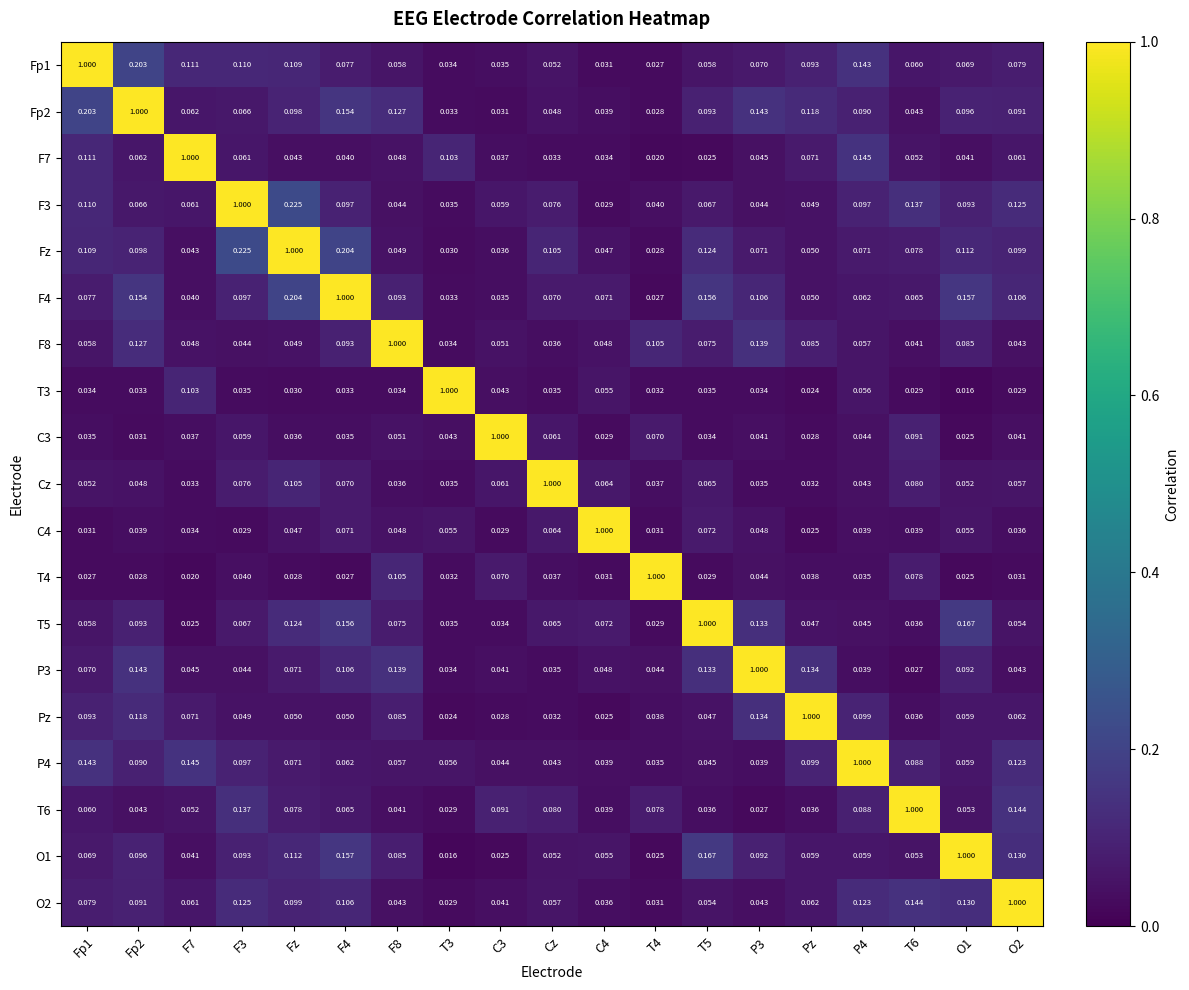

Which category has the highest value in the Pz series?

Pz